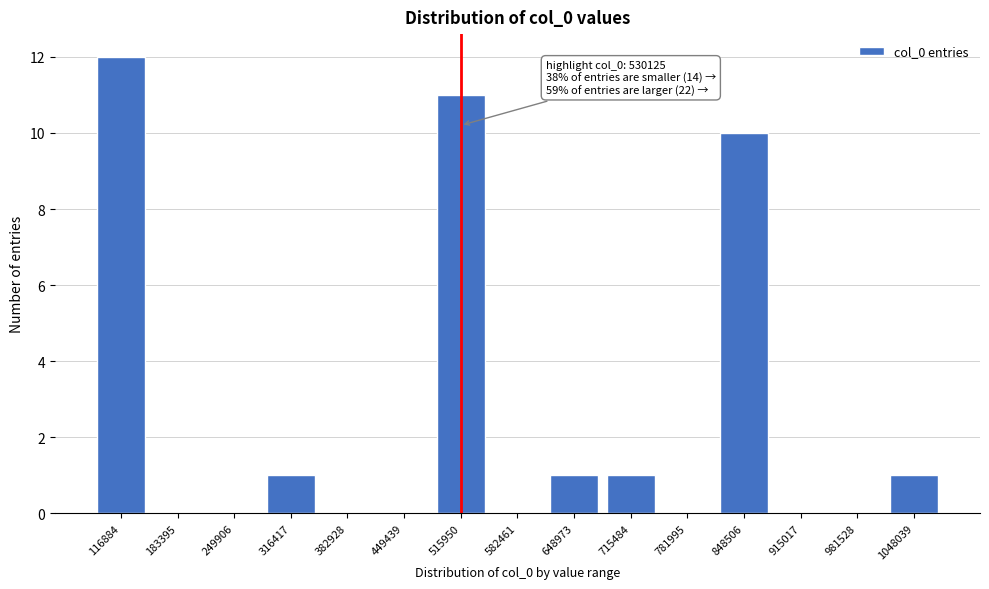

Reading left to right, extract all data points from this chart.

116884=12	183395=0	249906=0	316417=1	382928=0	449439=0	515950=11	582461=0	648973=1	715484=1	781995=0	848506=10	915017=0	981528=0	1048039=1